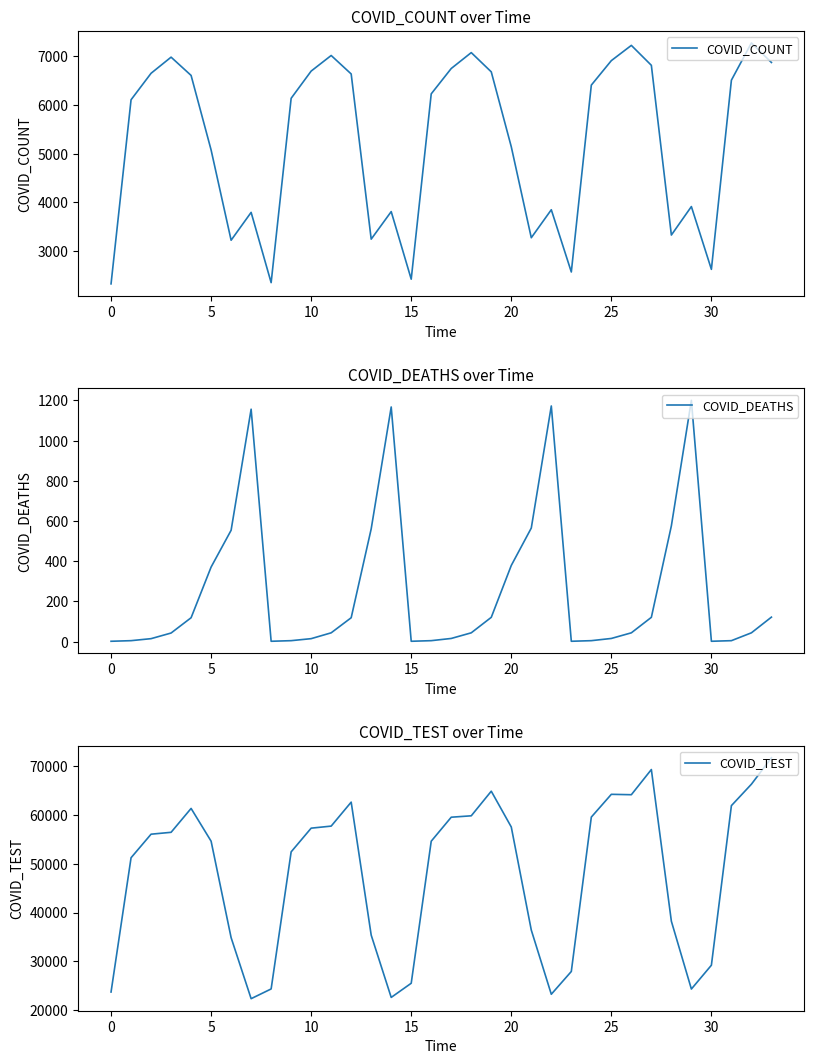

At how many categories does at least one series exceed 18825?

34